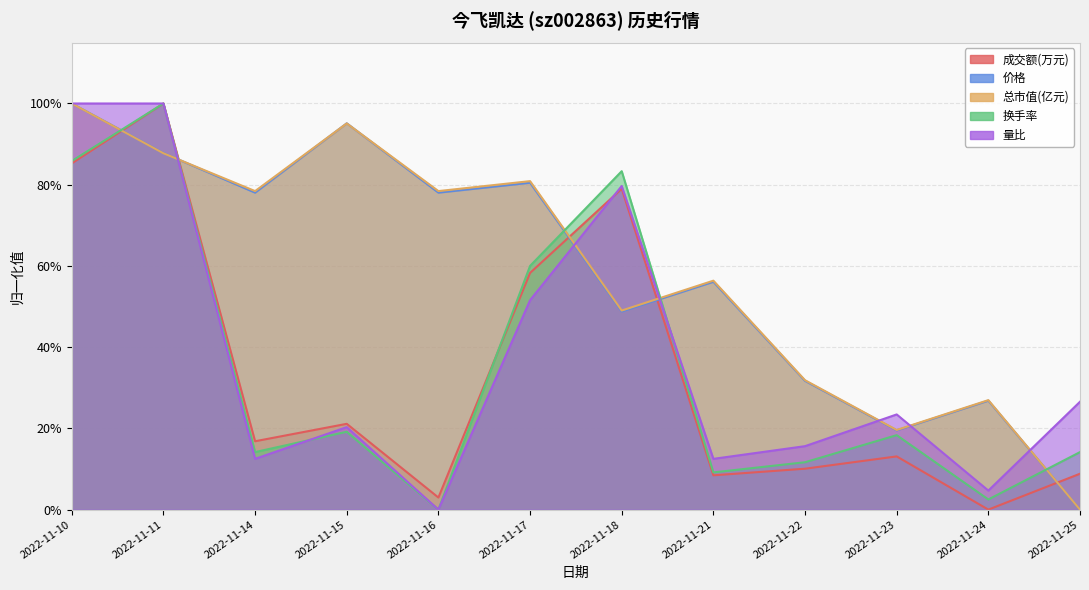

Rank the series at 2022-11-16 from highest to lowest value.

总市值(亿元), 价格, 成交额(万元), 换手率, 量比